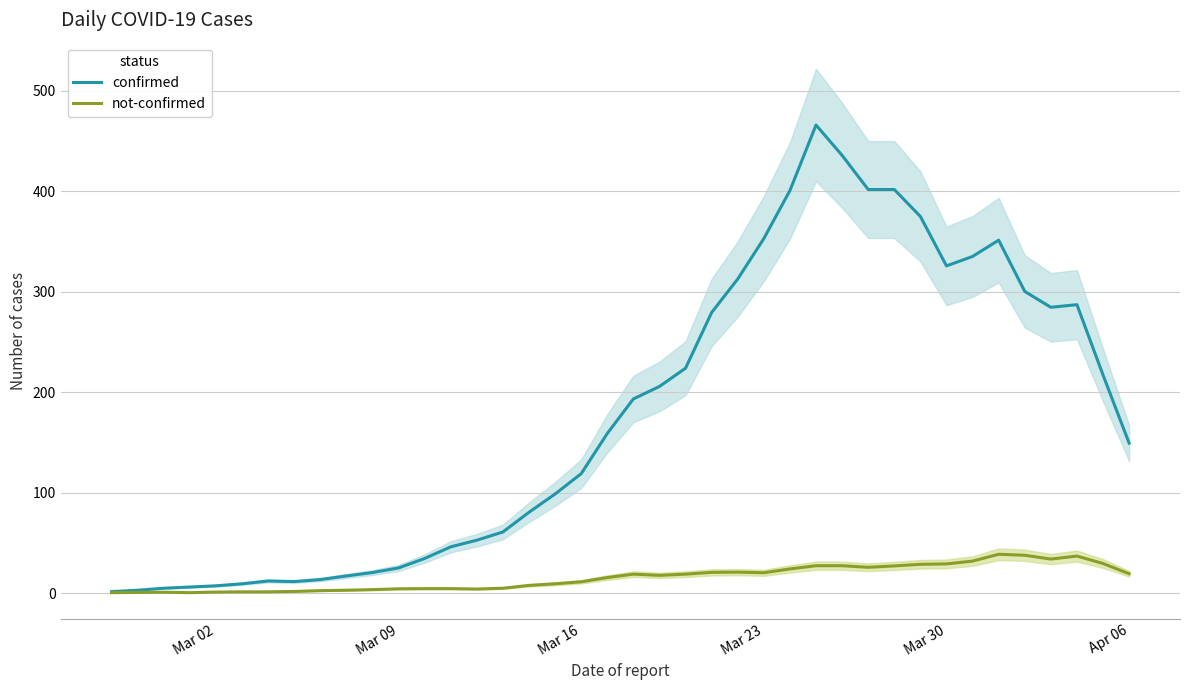

What are all the series names shown in the legend?

confirmed, not-confirmed